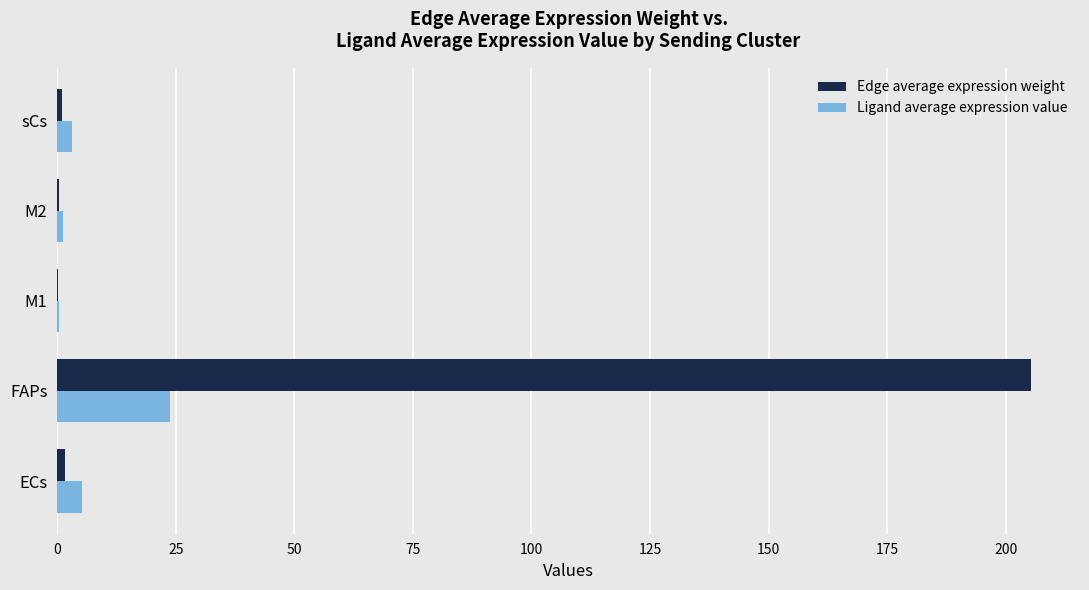

Which label corresponds to the largest value in the chart?

FAPs